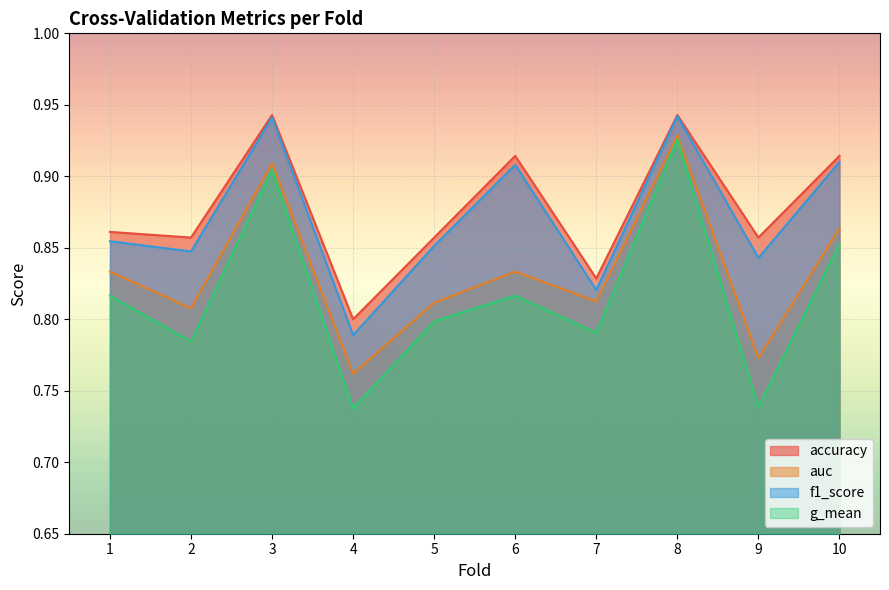

True or false: g_mean has a value of 0.7 at 4.

True